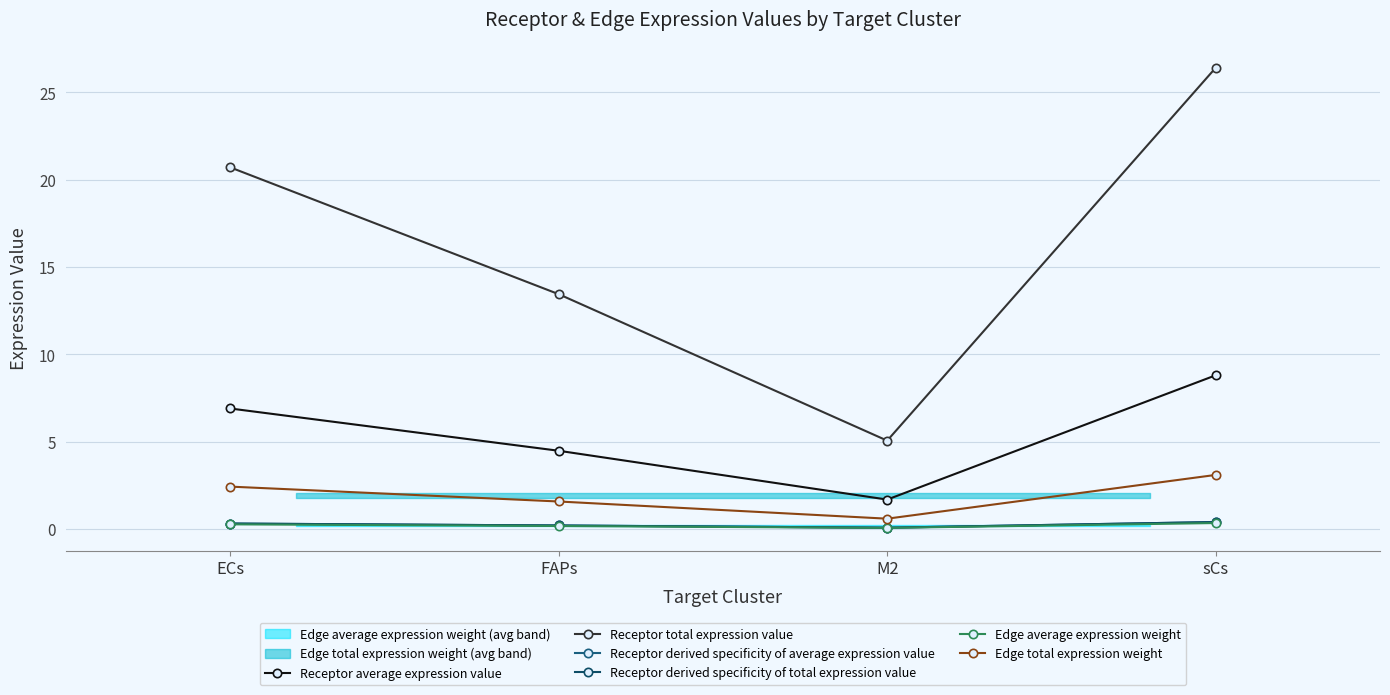

True or false: Receptor derived specificity of total expression value has more than 2 interior local peaks.

False